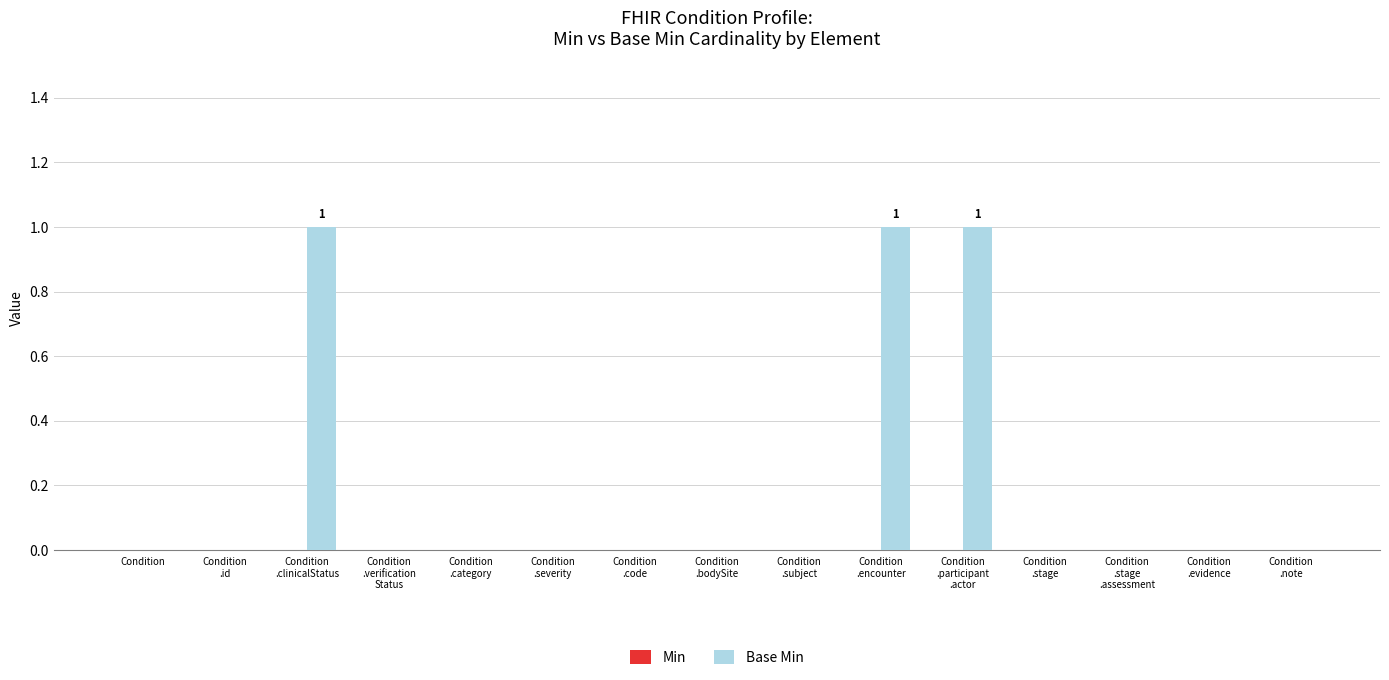

What is the sum of all values?

3